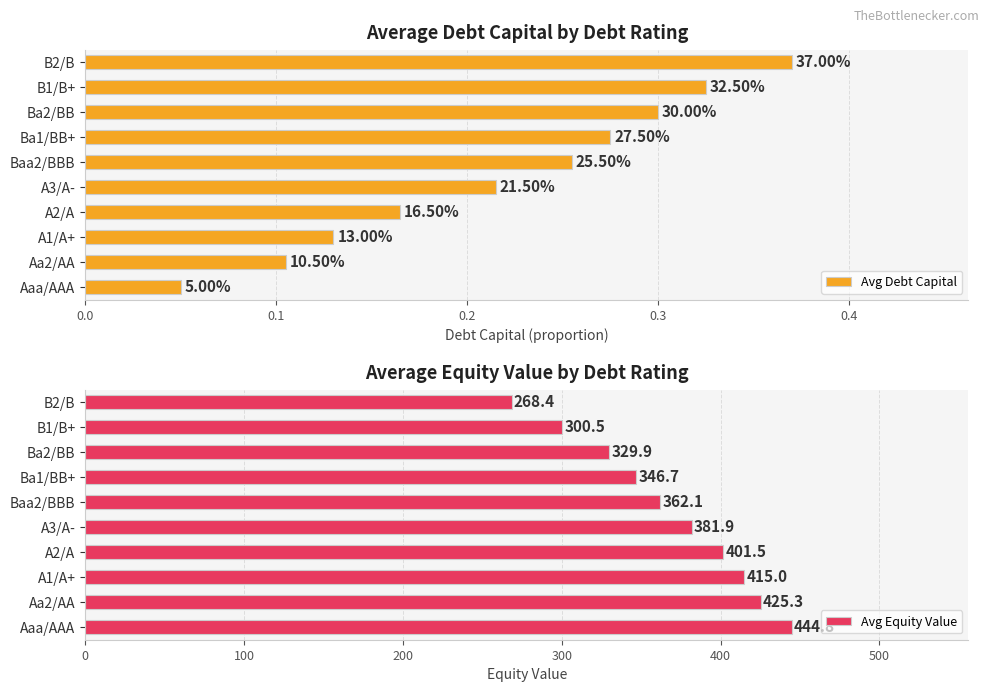

The value of Avg Equity Value at Ba1/BB+ is 346.7. True or false?

True